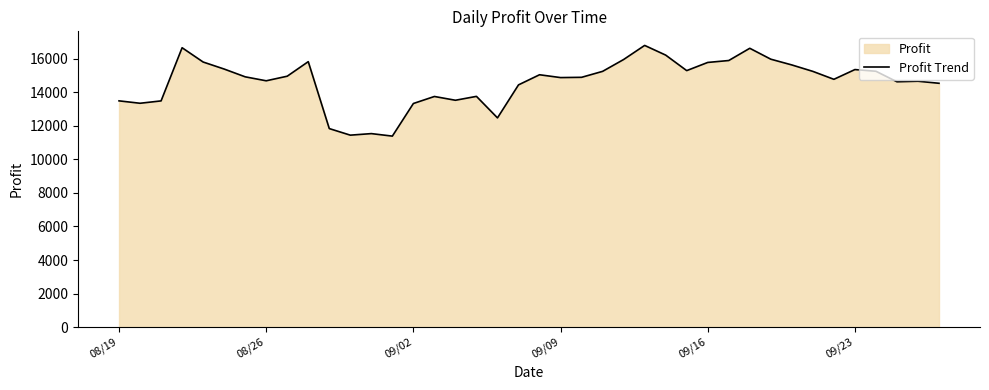

What is the greatest value displayed?

16801.1